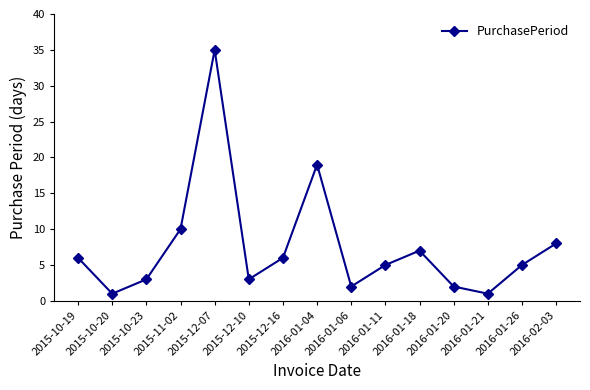

Count the number of data series in this chart.

1